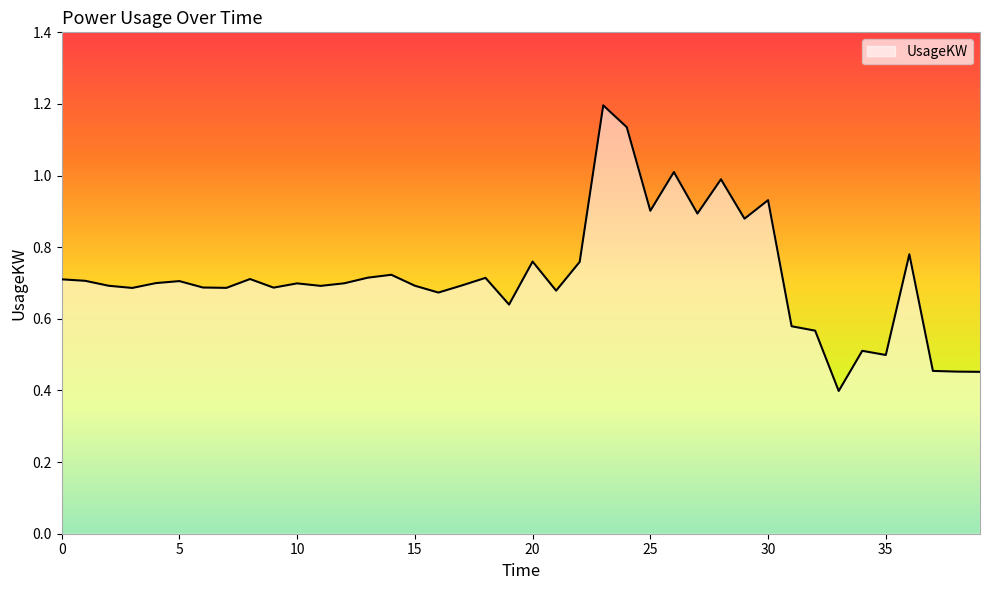

What is the maximum value shown in the chart?

1.2